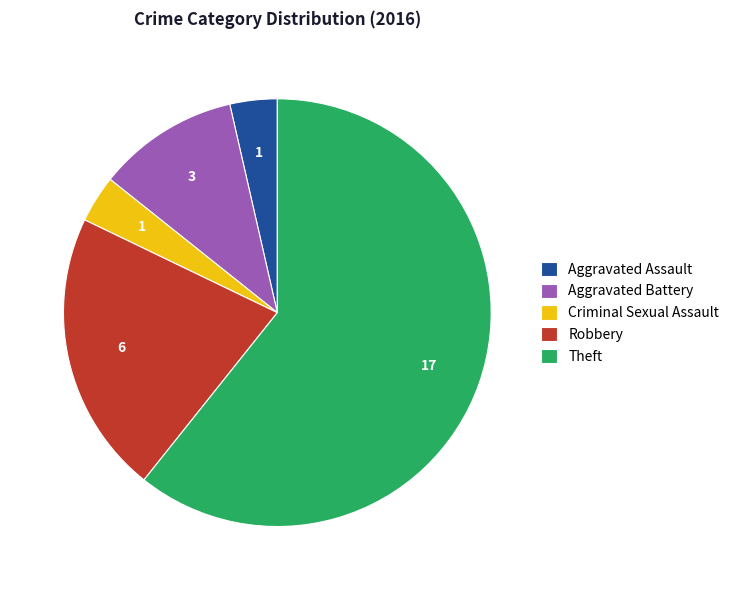

Is it true that Aggravated Battery is 16% of the pie?

False